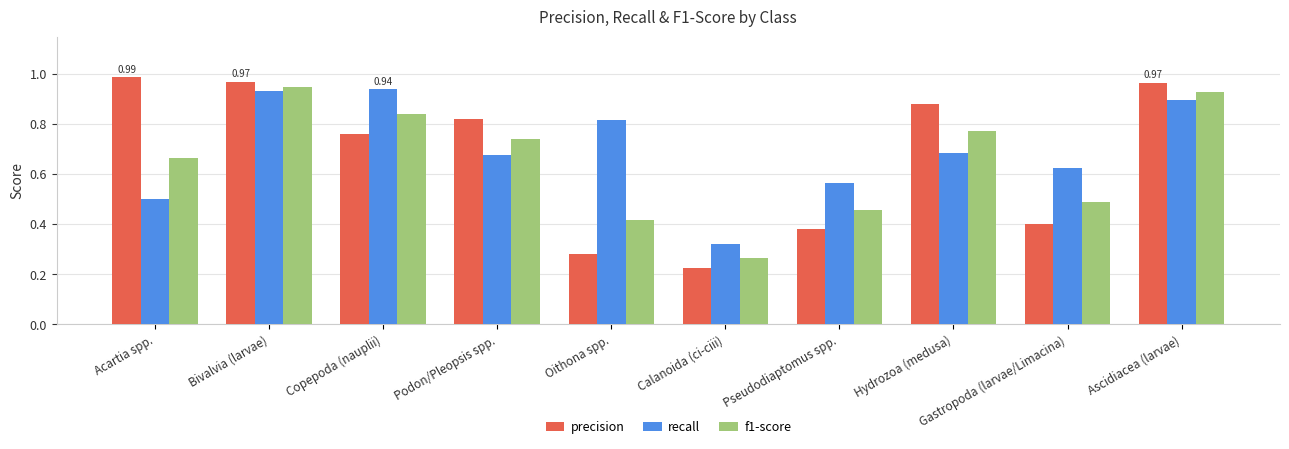

What is the difference between the highest and lowest values at Calanoida (ci-ciii)?

0.1